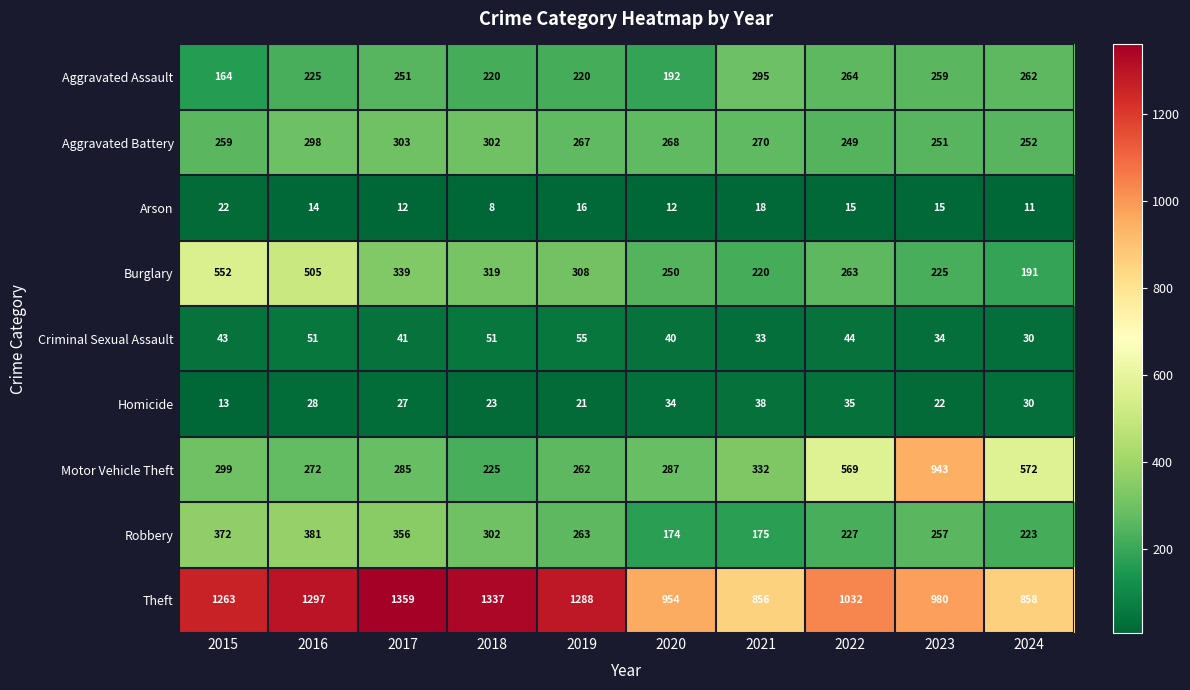

What is the difference between the second highest and second lowest values in the Theft series?

479